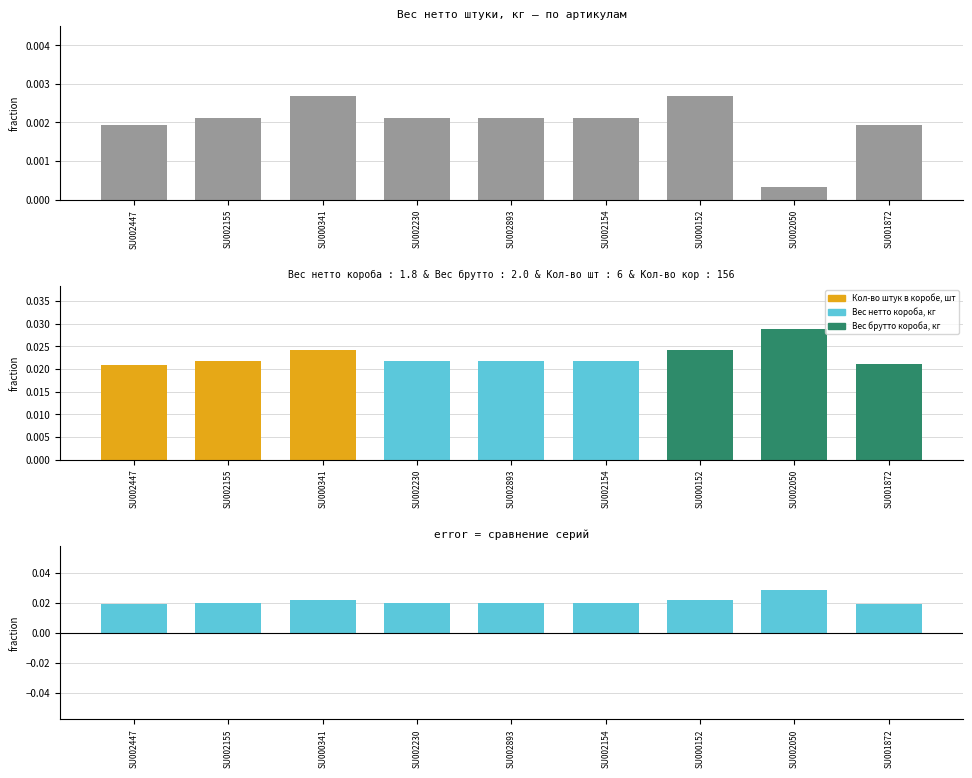

Which category has the lowest value across all series?

SU002050